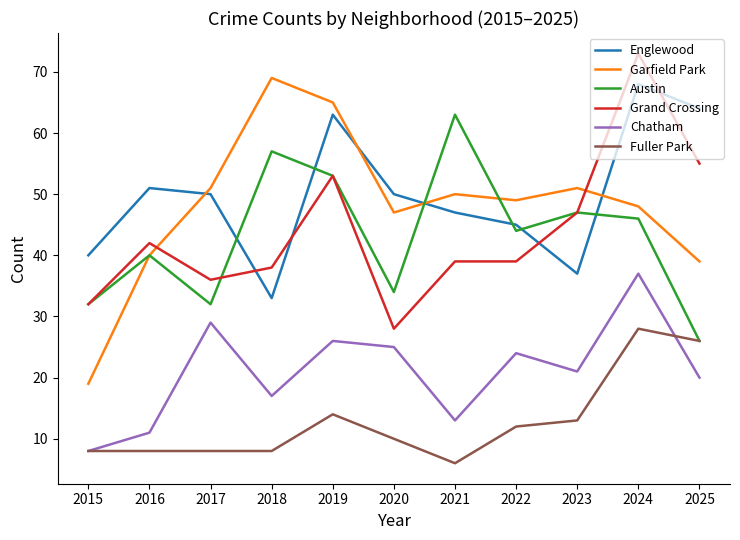

At how many categories does at least one series exceed 39?

11